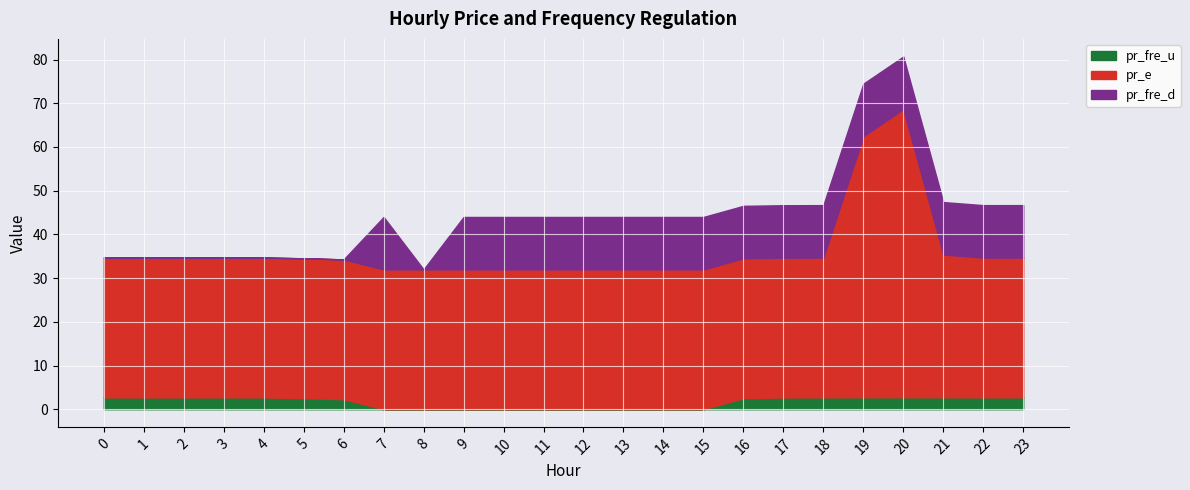

Between 19 and 22, which is larger?

19